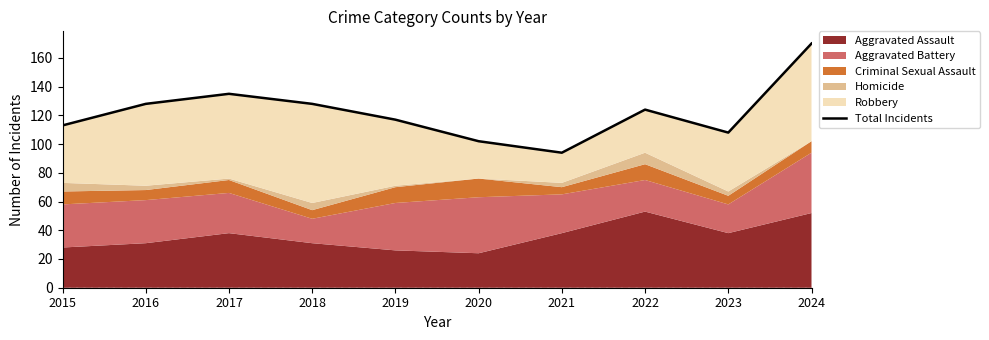

At which category does the data reach its first local peak?

2017